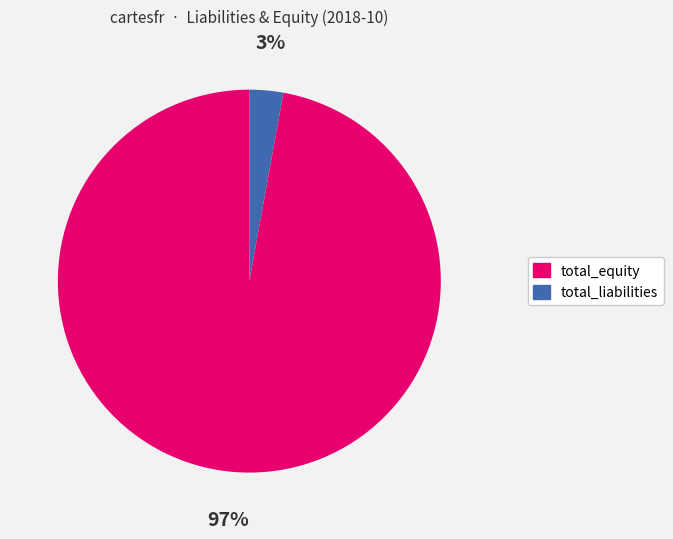

Is there any slice that represents more than half of the pie?

Yes